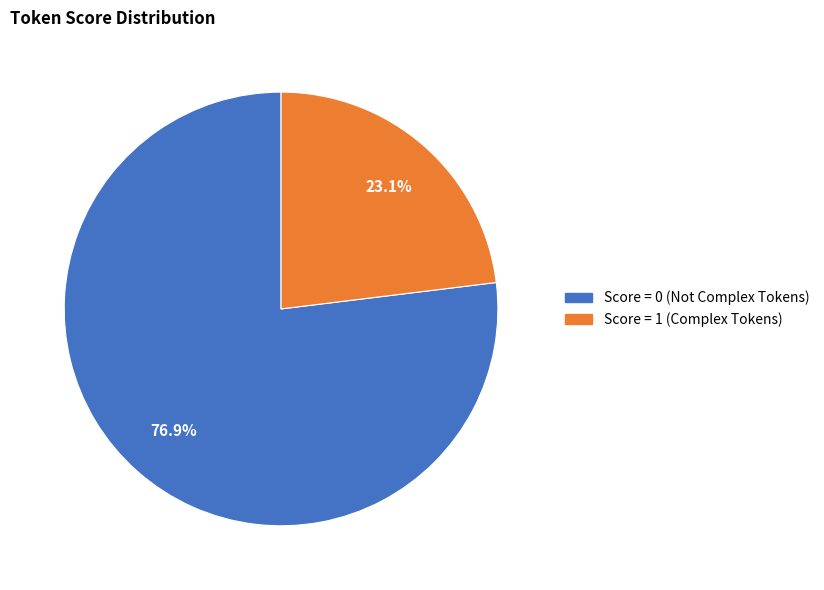

Rank the categories by value from lowest to highest.

Score = 1 (Complex Tokens), Score = 0 (Not Complex Tokens)